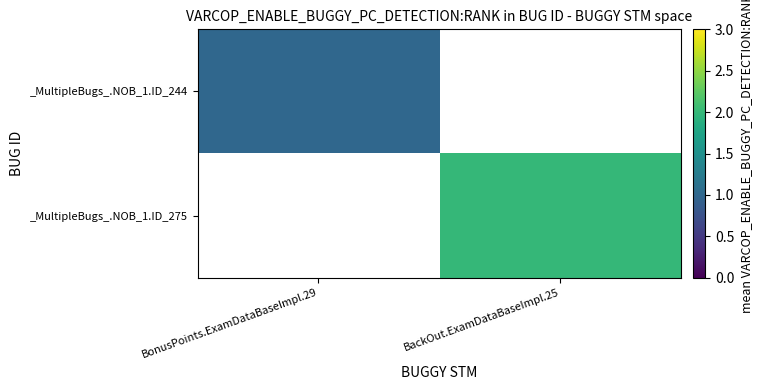

Which series has the largest range (max minus min)?

_MultipleBugs_.NOB_1.ID_244